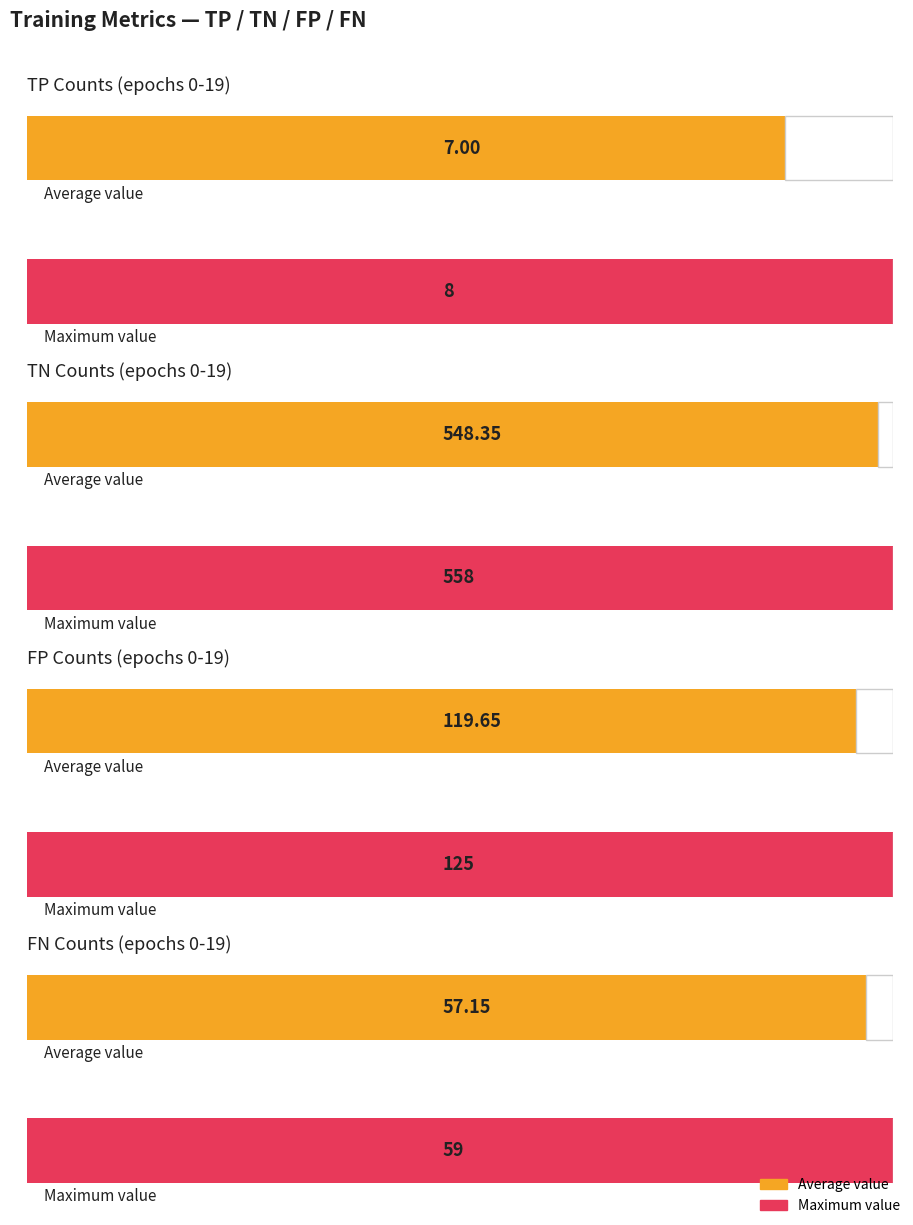

Is it true that TP equals 8 at 19?

True